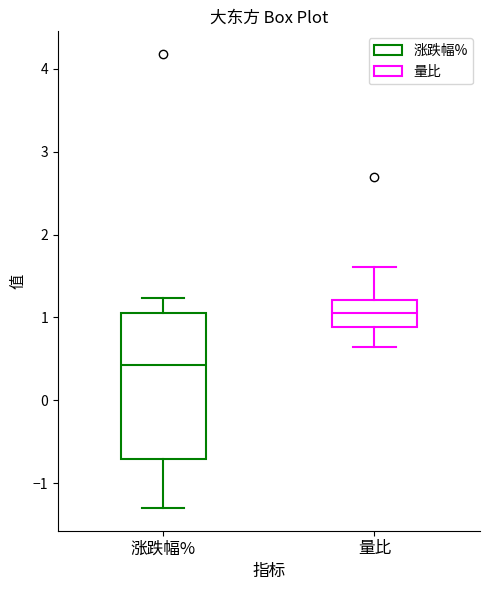

Which box's median line is the highest?

量比